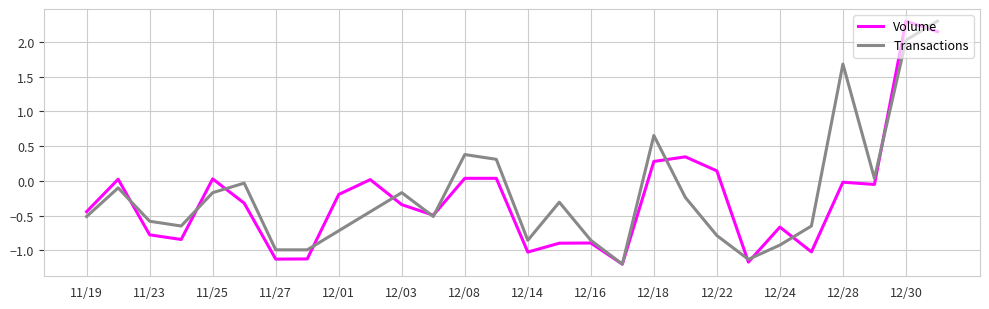

What is the minimum value for Volume?

-1.2